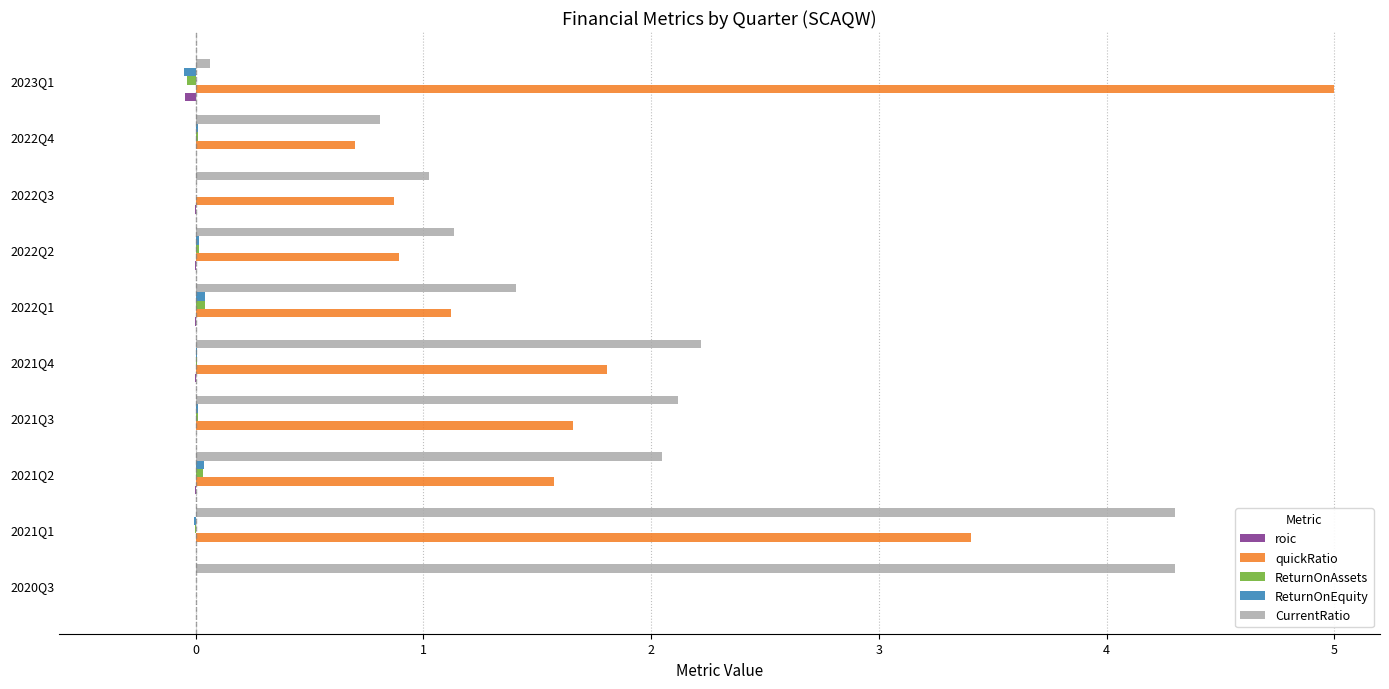

Between 2021Q1 and 2022Q1, which series saw the biggest shift?

CurrentRatio